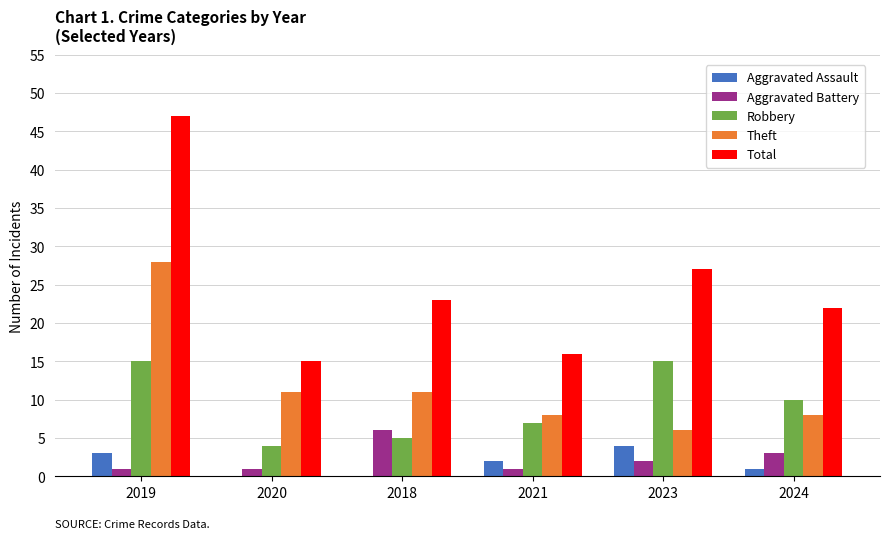

How many data points does each series have?

6